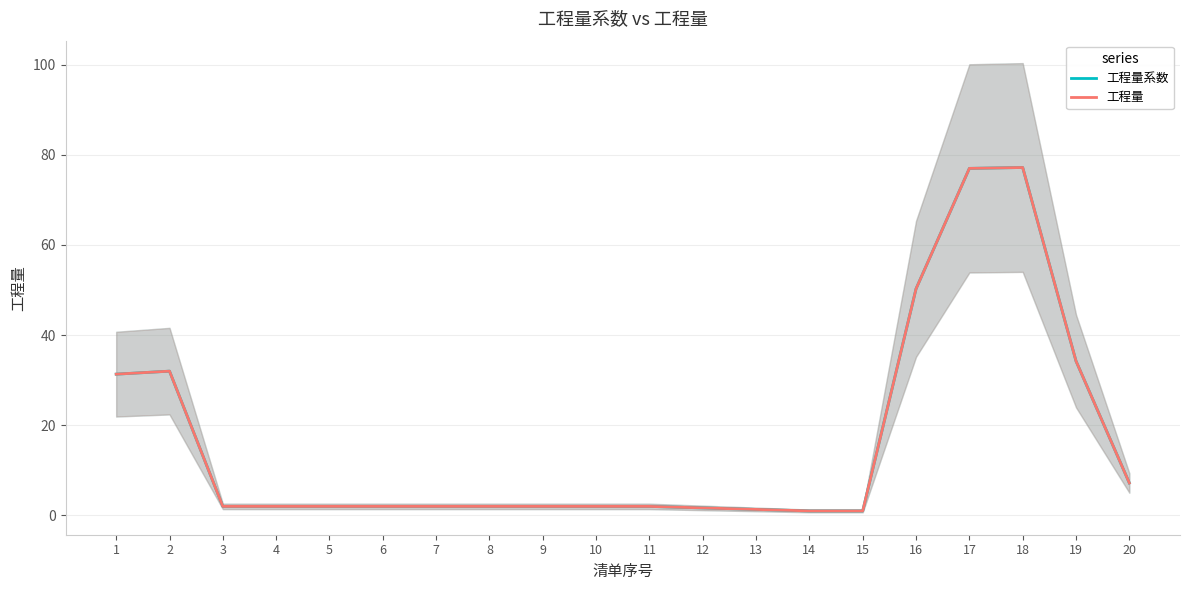

How many series are shown in this chart?

2